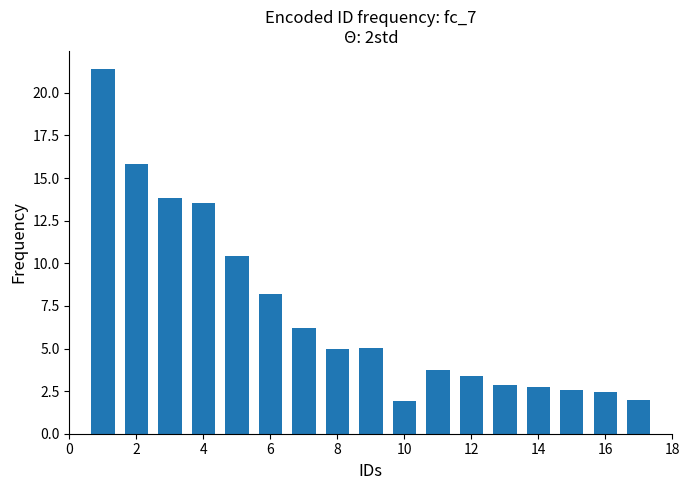

What is the sum of all values?

120.9